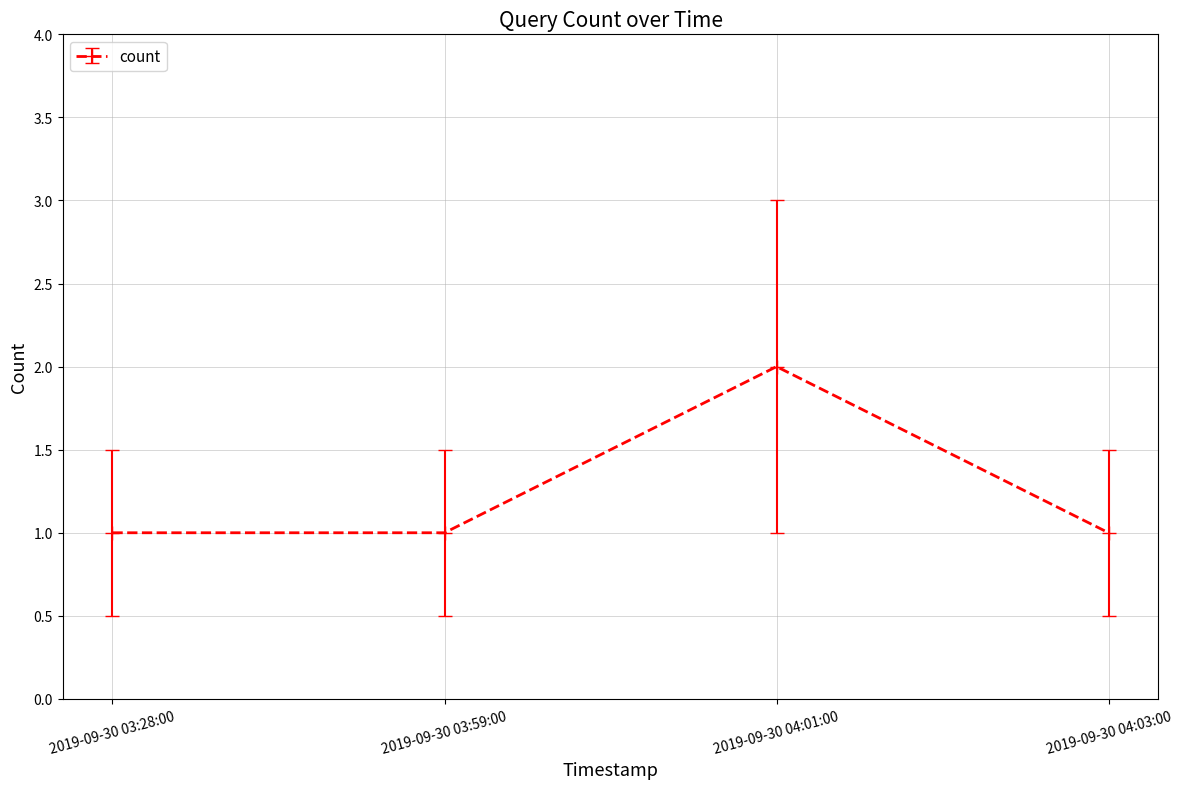

True or false: the data shows 2 at 2019-09-30 03:28:00.

False